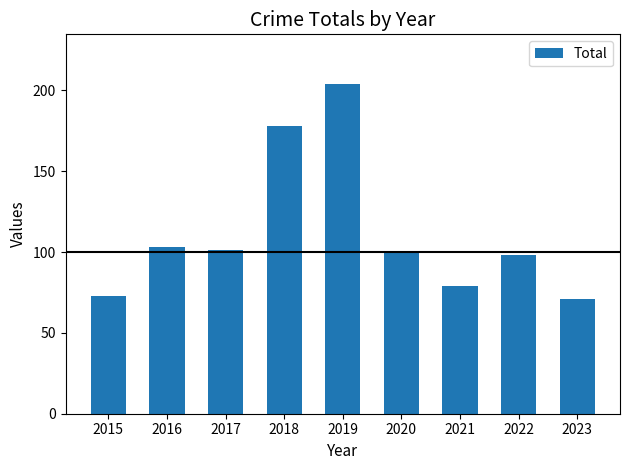

True or false: the data shows 101 at 2017.

True